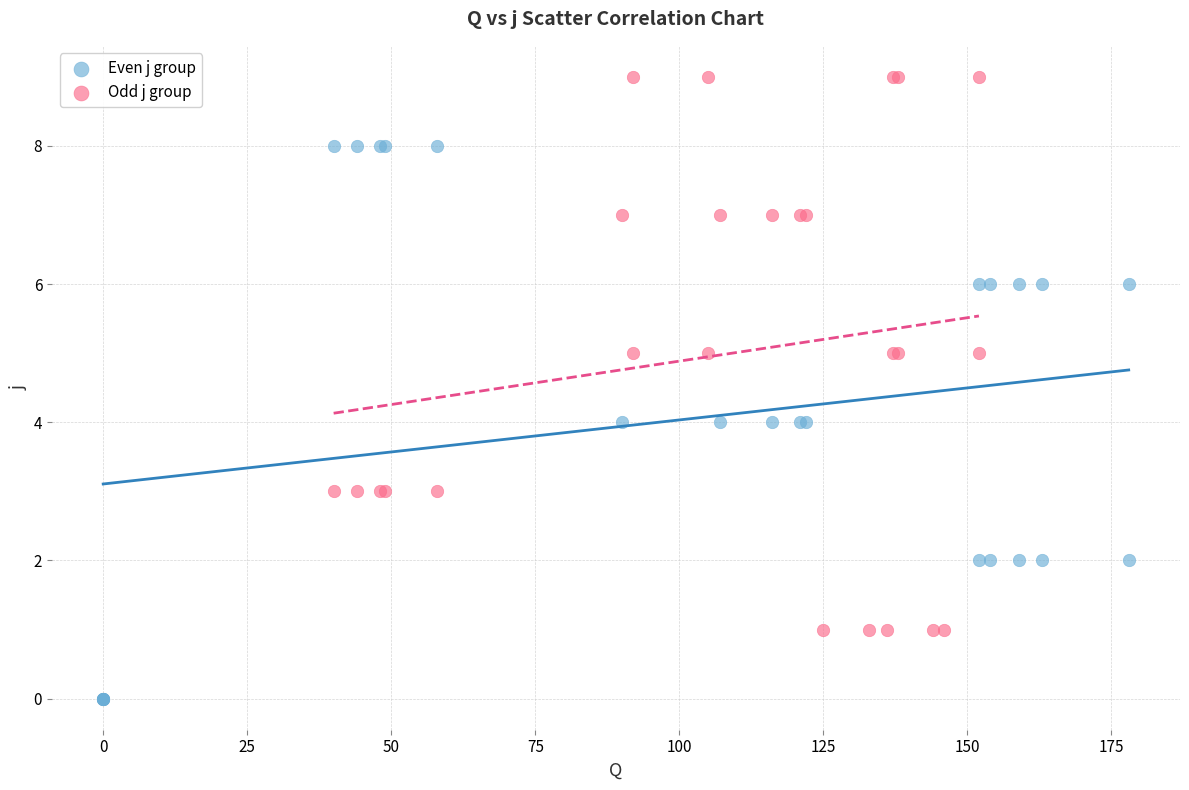

Which series contains the lowest Y value?

Even j group